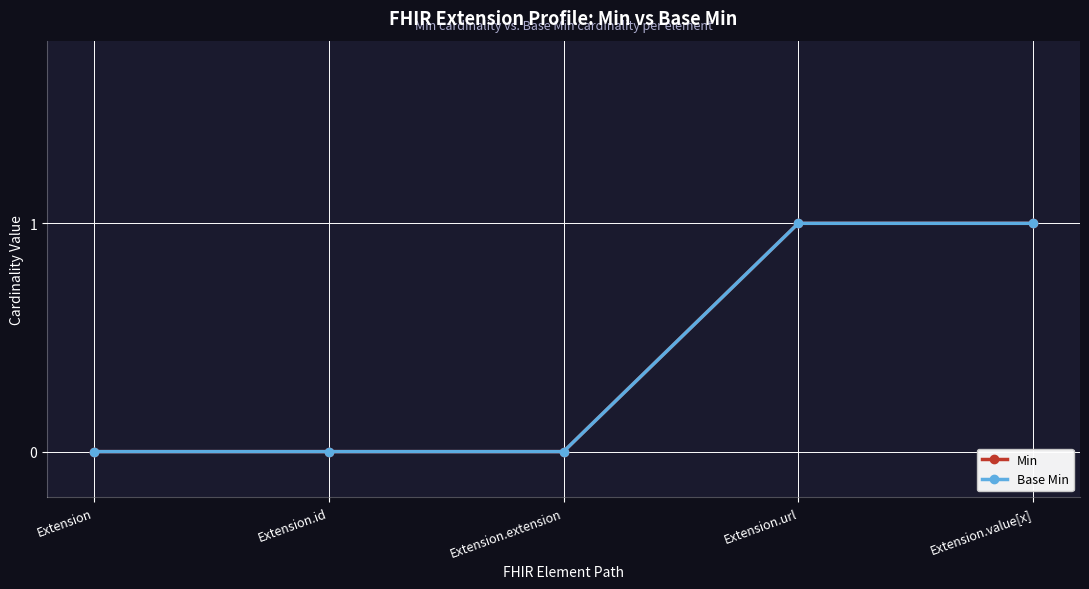

Does the chart have visible grid lines?

Yes